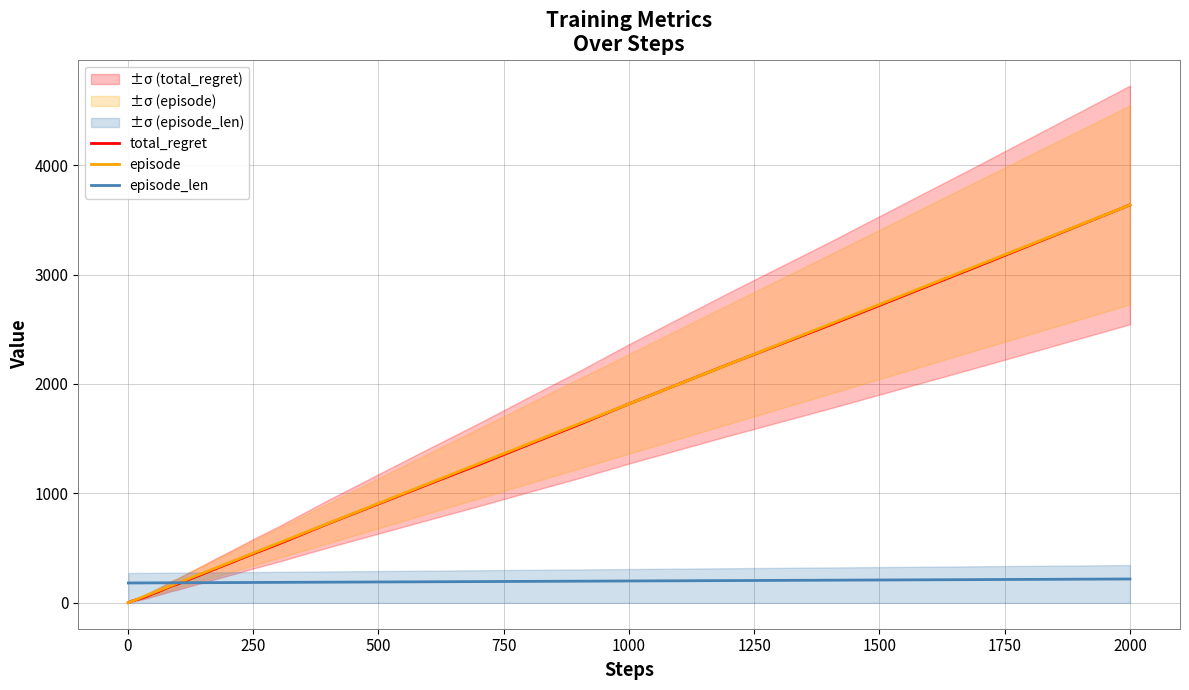

Rank the series by their maximum value, from lowest to highest.

episode_len, total_regret, episode